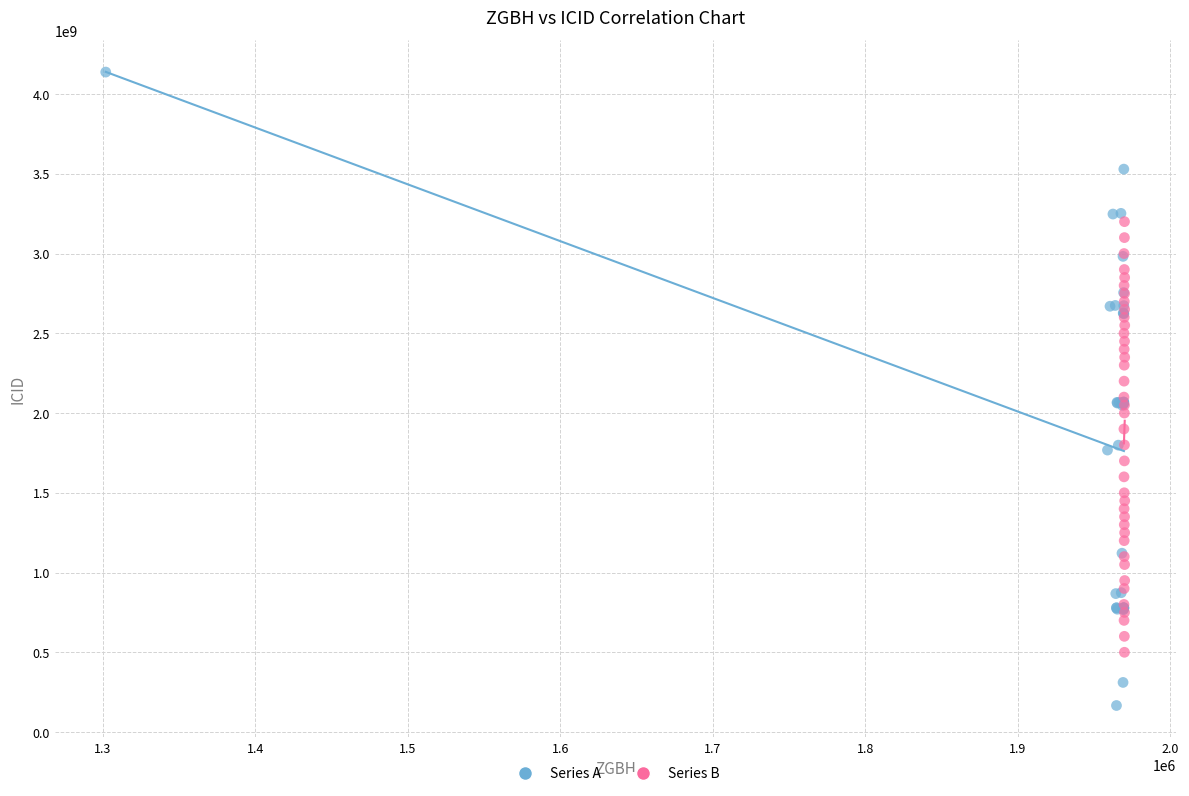

Which series reaches the maximum Y coordinate?

Series A